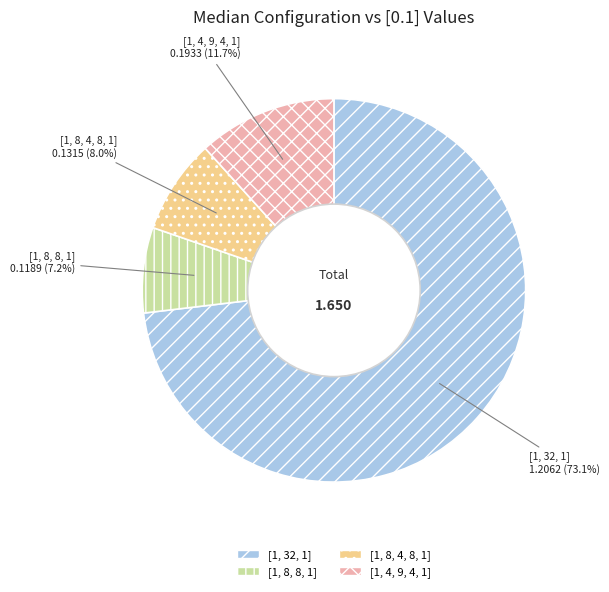

How many slices are in this pie chart?

4